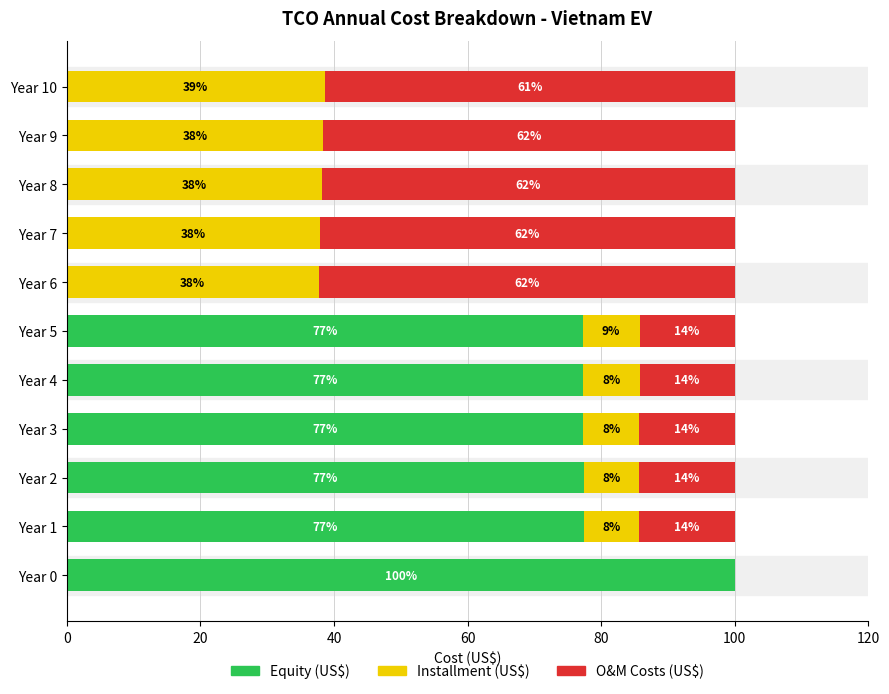

Which category has the highest value in the Equity (US$) series?

Year 0